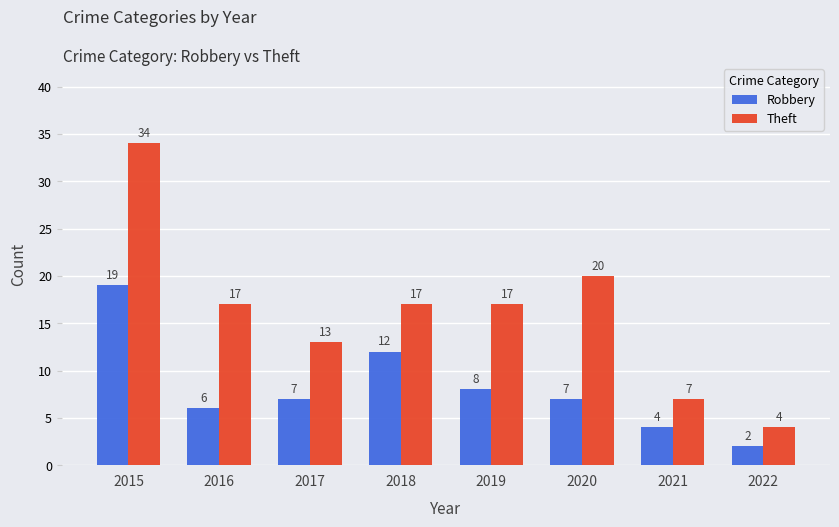

What is the total value across all series at 2022?

6